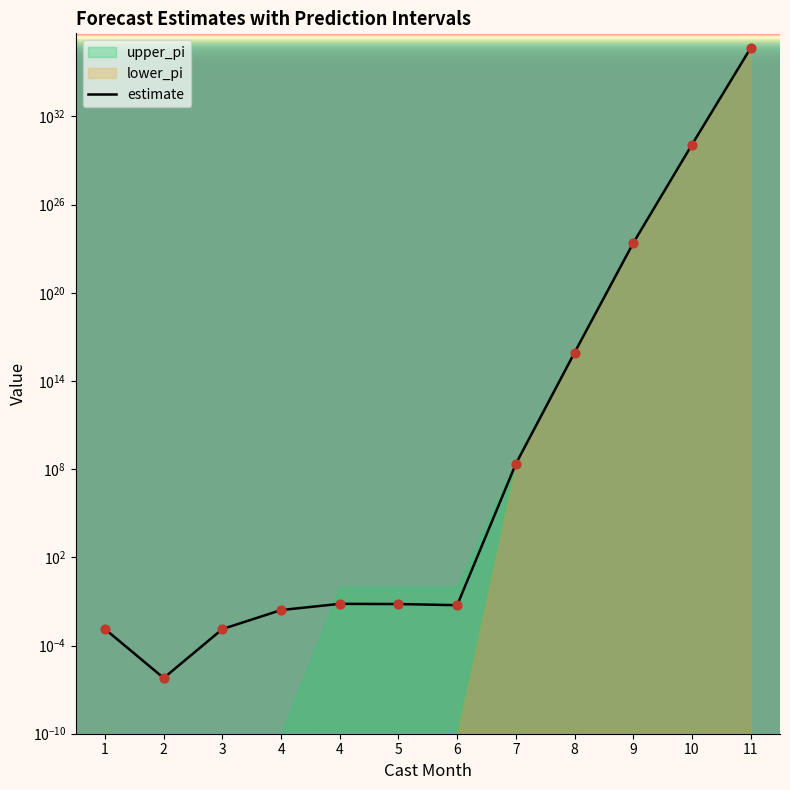

Which series contains the highest Y value?

estimate